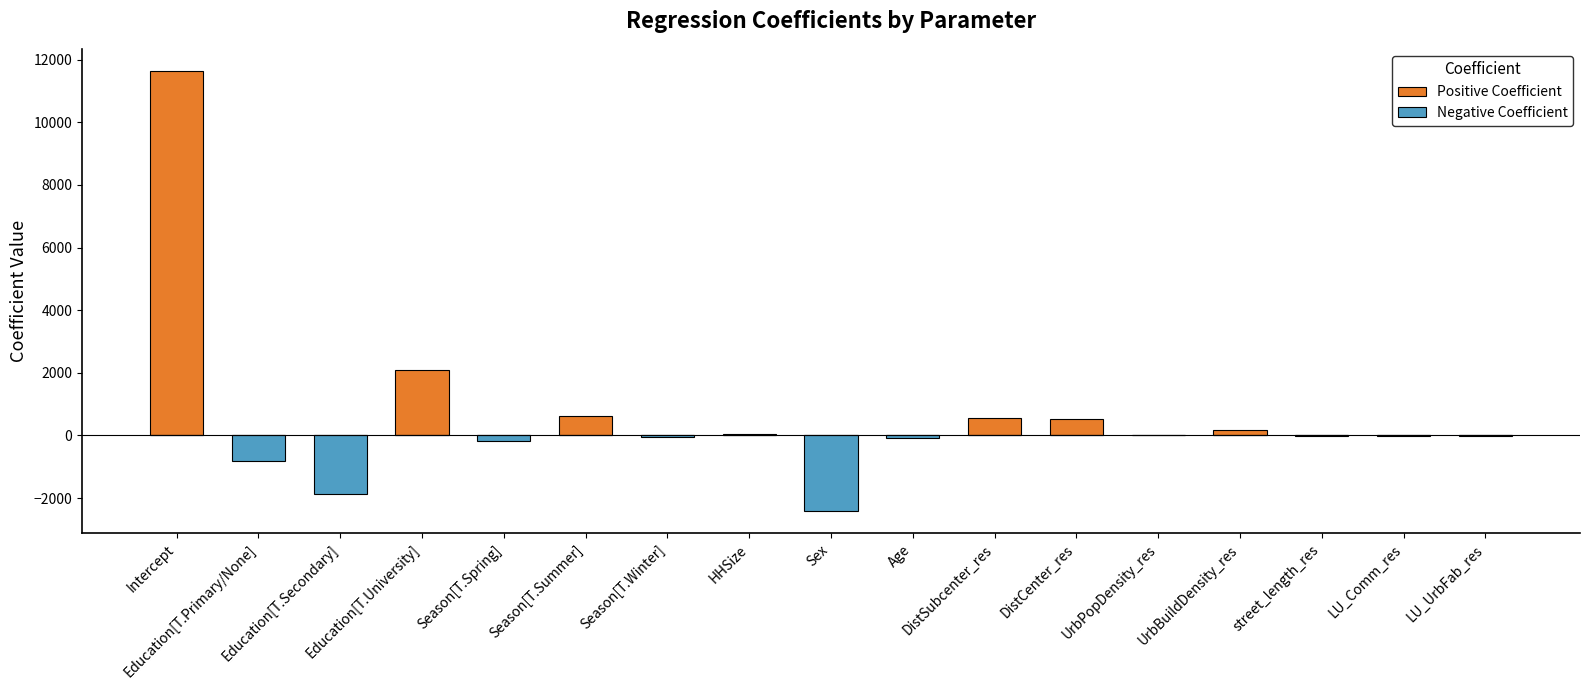

How many groups of bars are there?

17